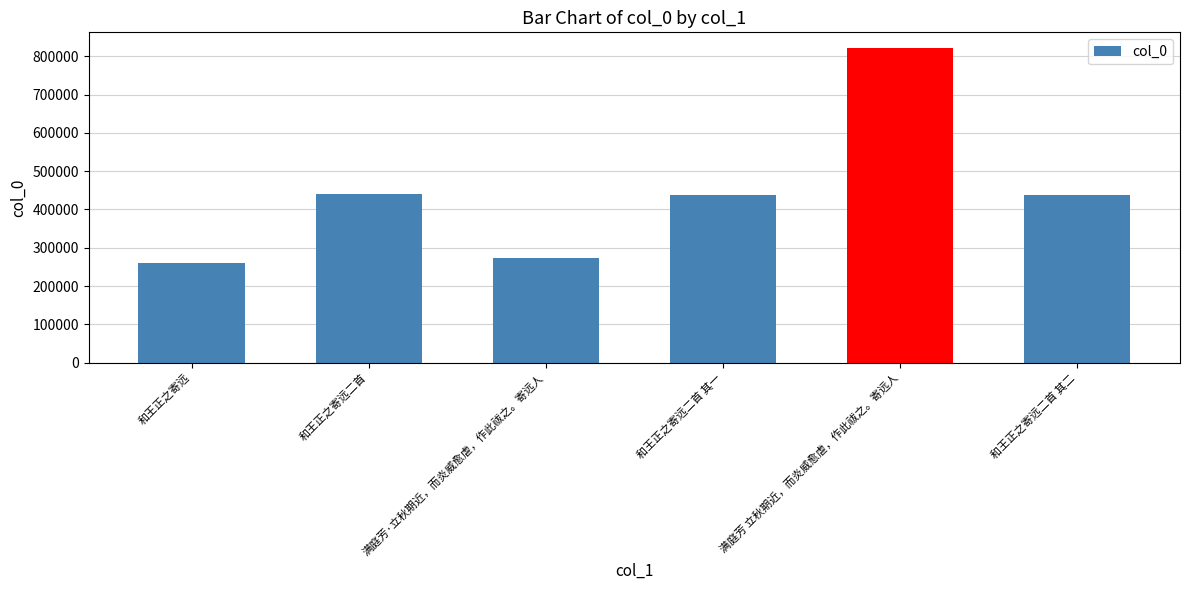

Which label corresponds to the largest value in the chart?

满庭芳 立秋期近，而炎威愈虐，作此祓之。寄远人